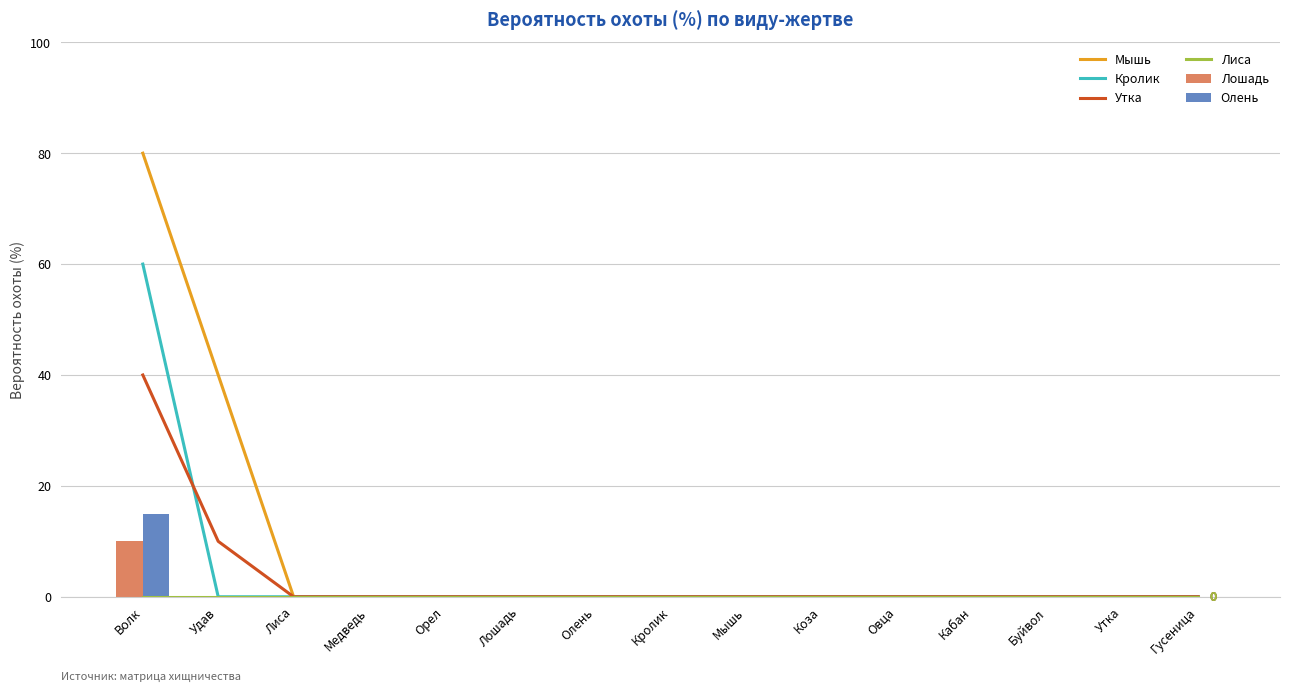

The value of Утка at Утка is 0. True or false?

True